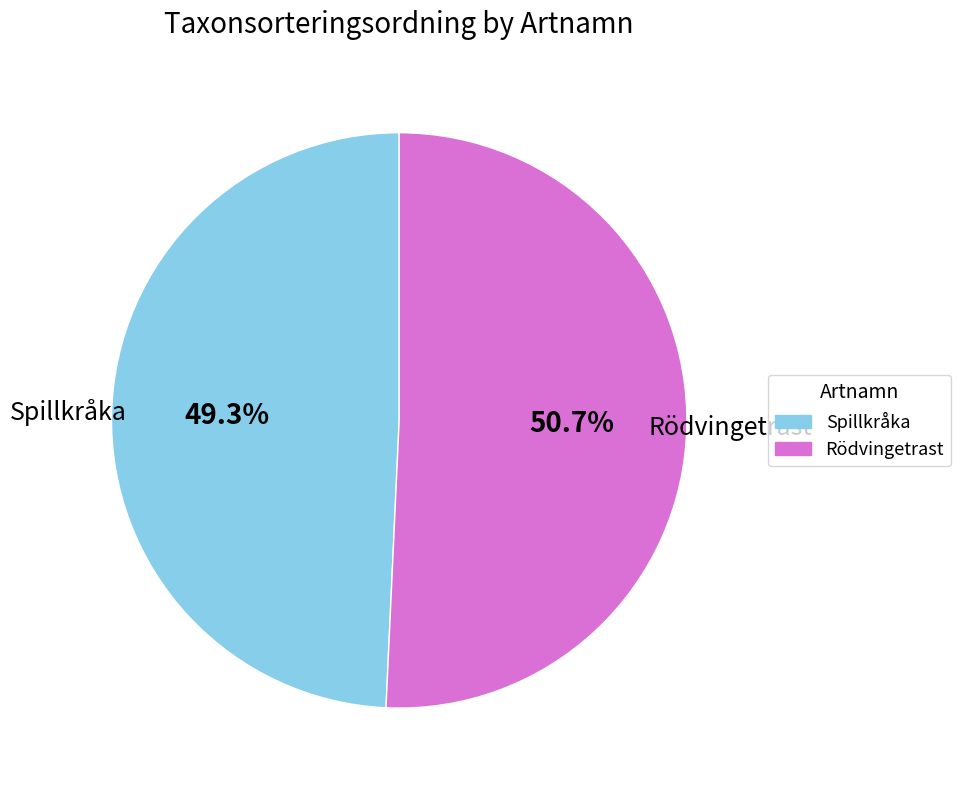

Rank the categories by value from highest to lowest.

Rödvingetrast, Spillkråka